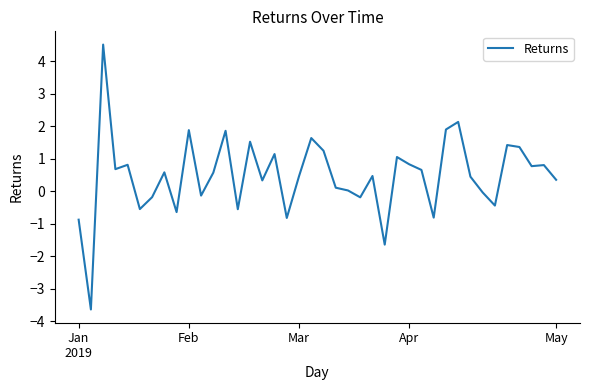

What is the difference between the maximum and minimum values?

8.1